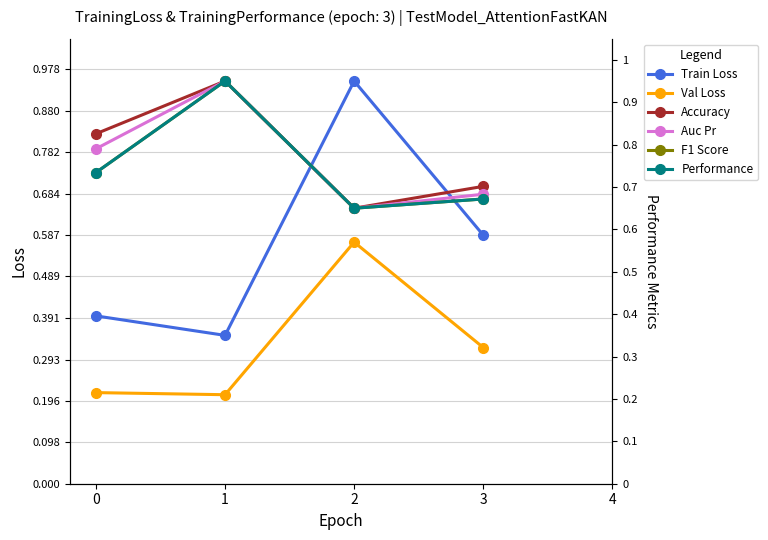

At 3, list the series in order from smallest to largest.

Val Loss, Train Loss, F1 Score, Performance, Auc Pr, Accuracy